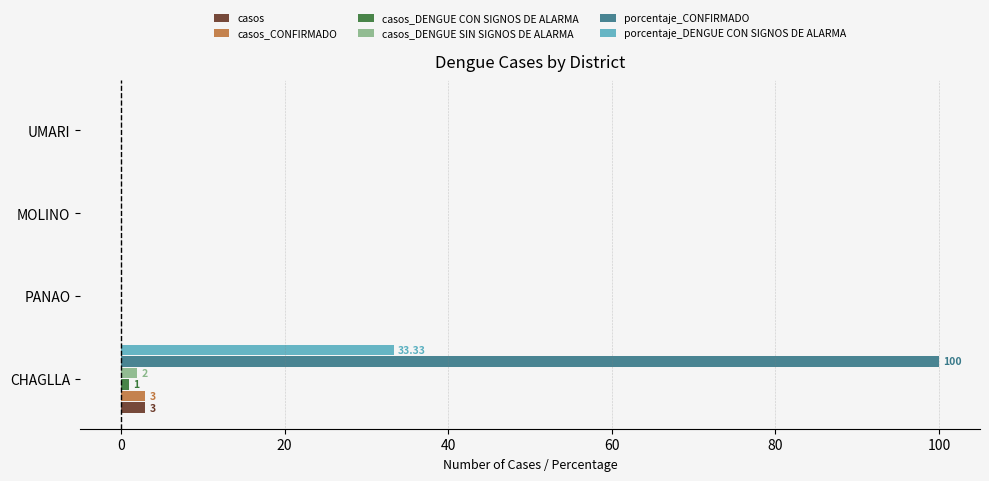

What is the maximum value for porcentaje_DENGUE CON SIGNOS DE ALARMA?

33.3